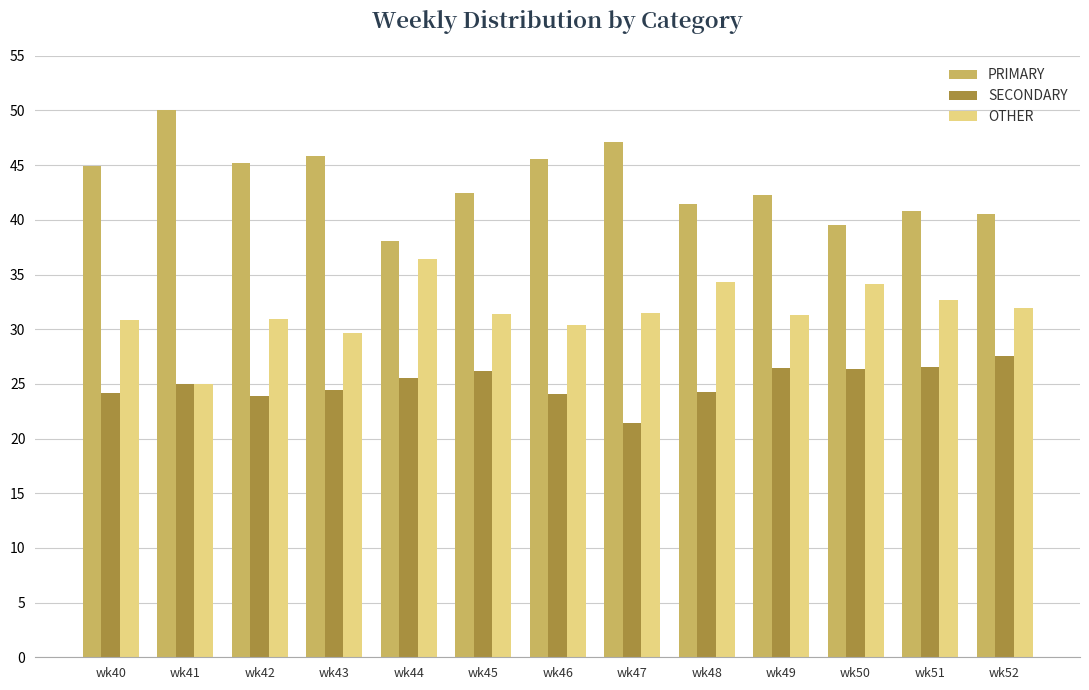

What is the average value of the SECONDARY series?

25.1